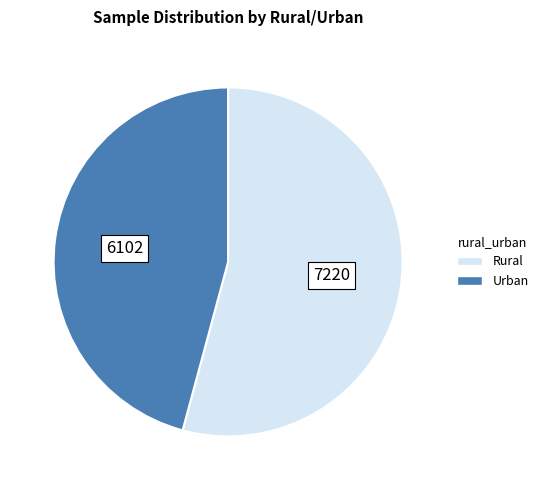

The Rural slice represents 68% of the pie. True or false?

False